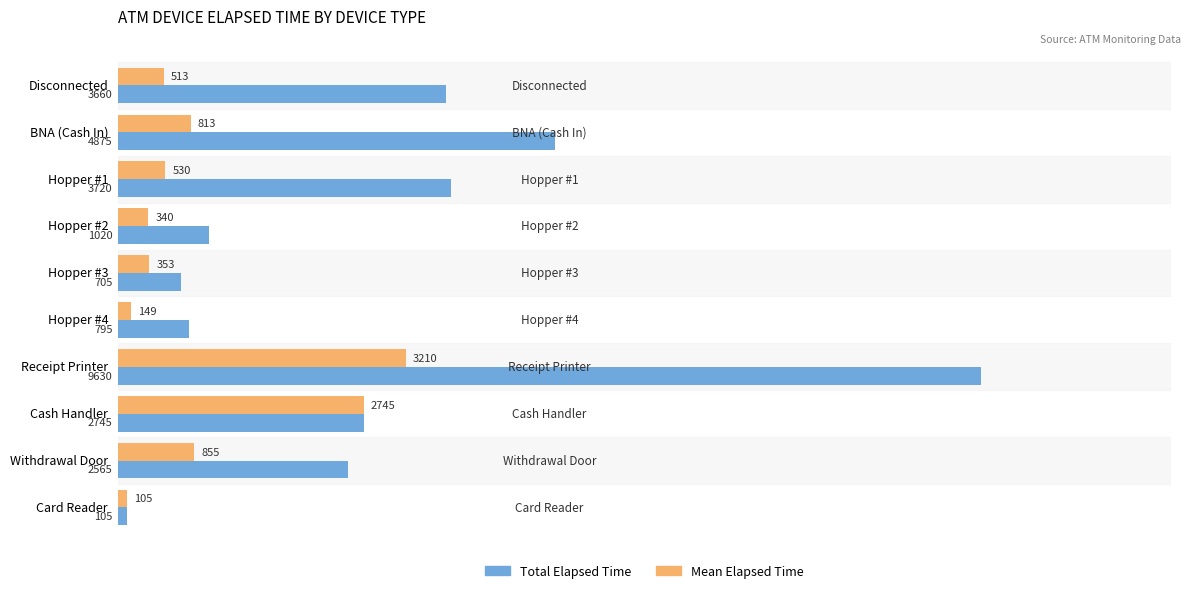

Rank the series by their maximum value, from lowest to highest.

Mean Elapsed Time, Total Elapsed Time